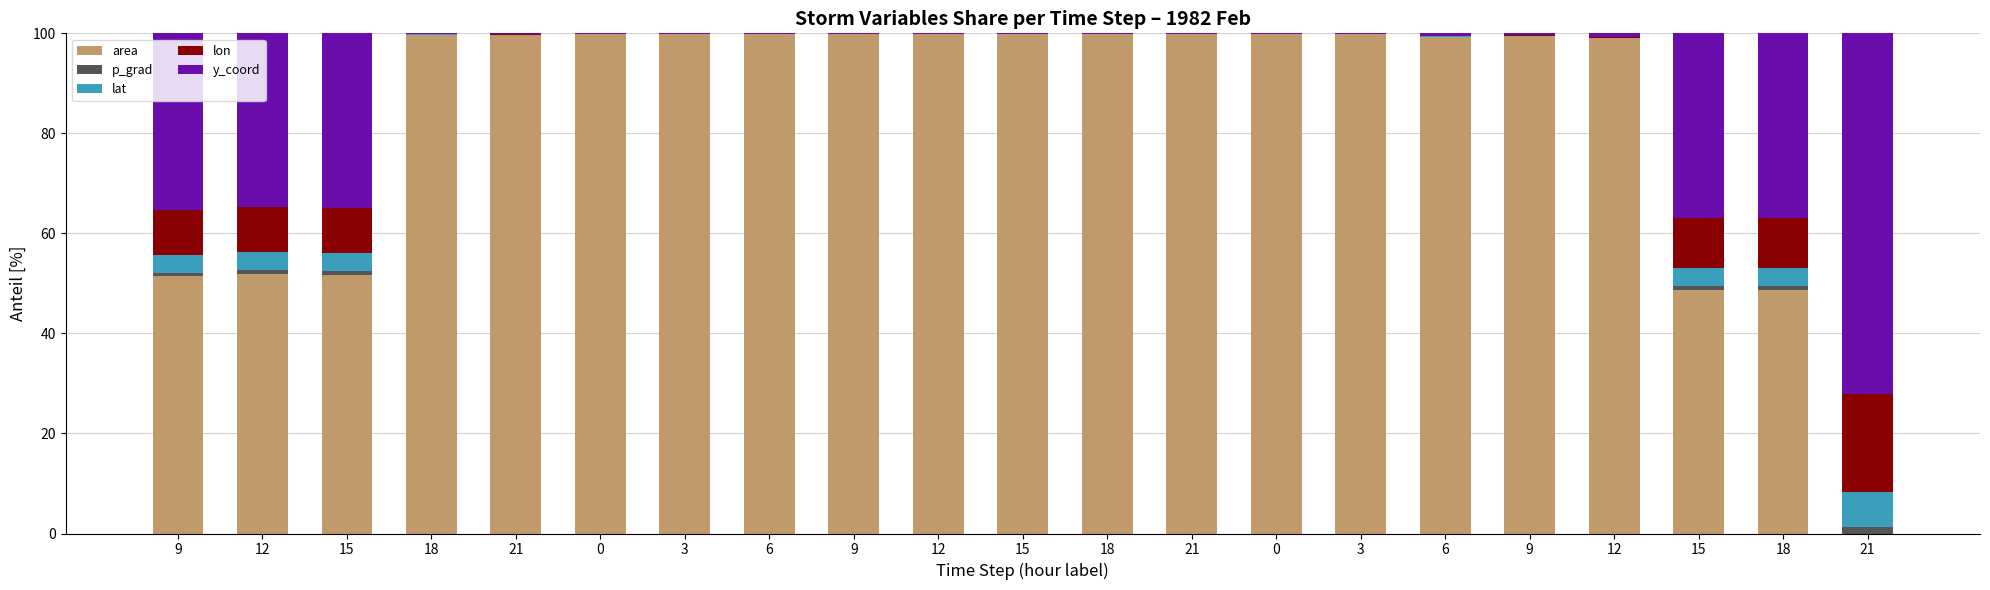

How many distinct data groups are displayed?

5